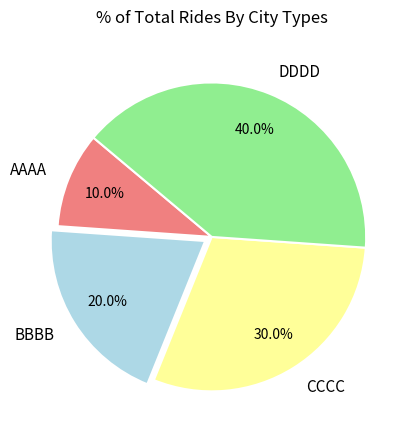

What is the ratio of the value at DDDD to the value at CCCC?

1.3